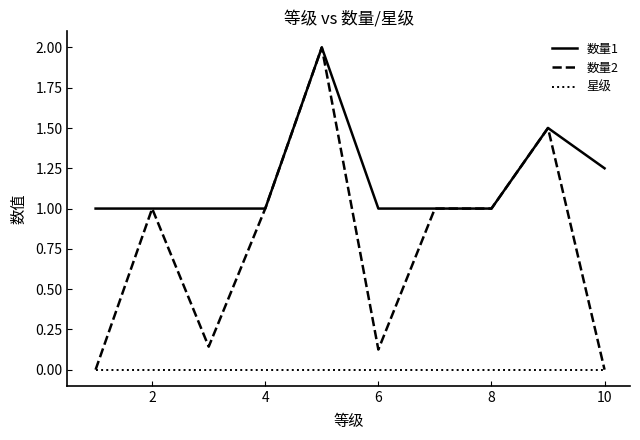

True or false: 星级 and 数量1 intersect in this chart.

False